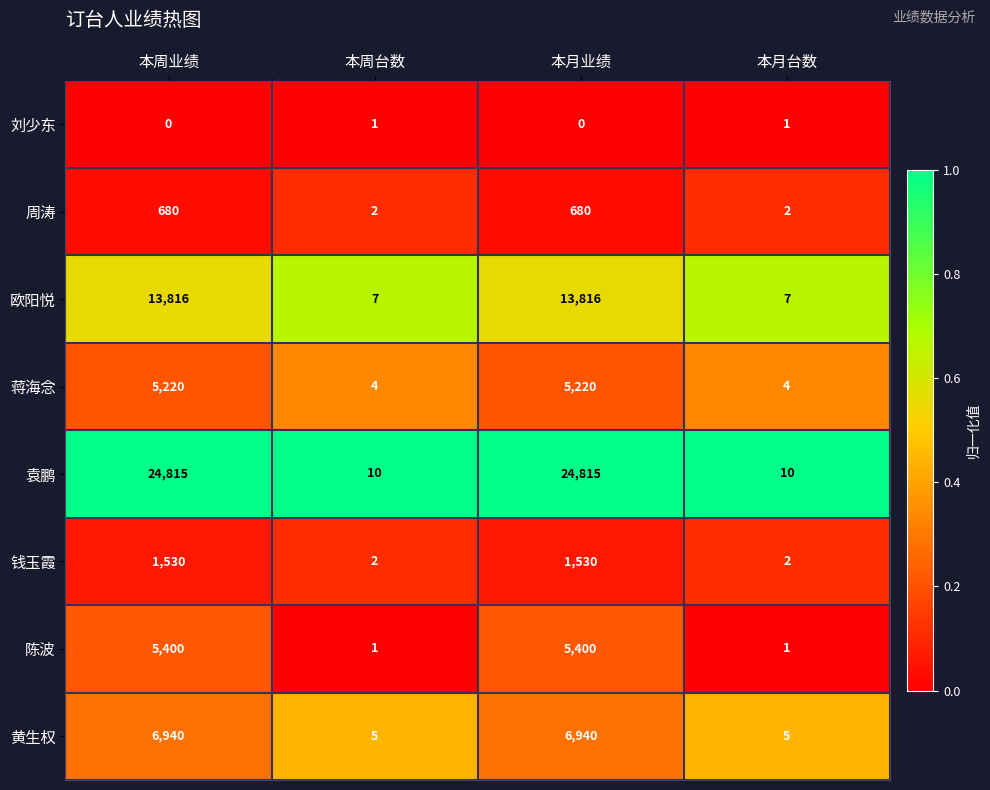

Which series has the largest range (max minus min)?

袁鹏